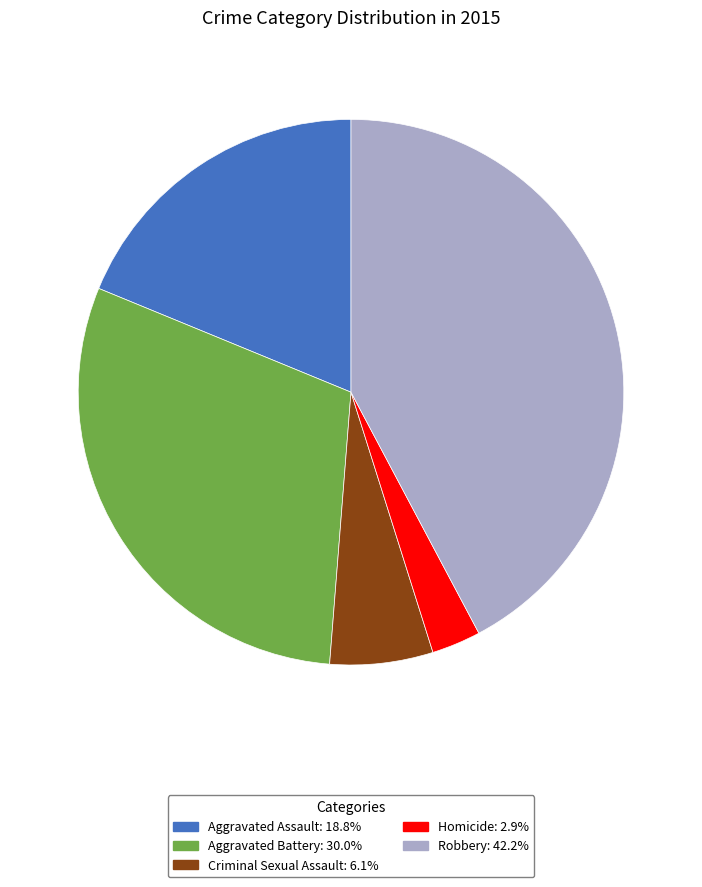

How many slices are in this pie chart?

5